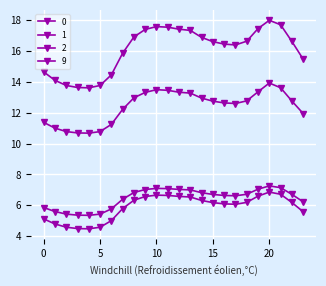

How many distinct data groups are displayed?

4